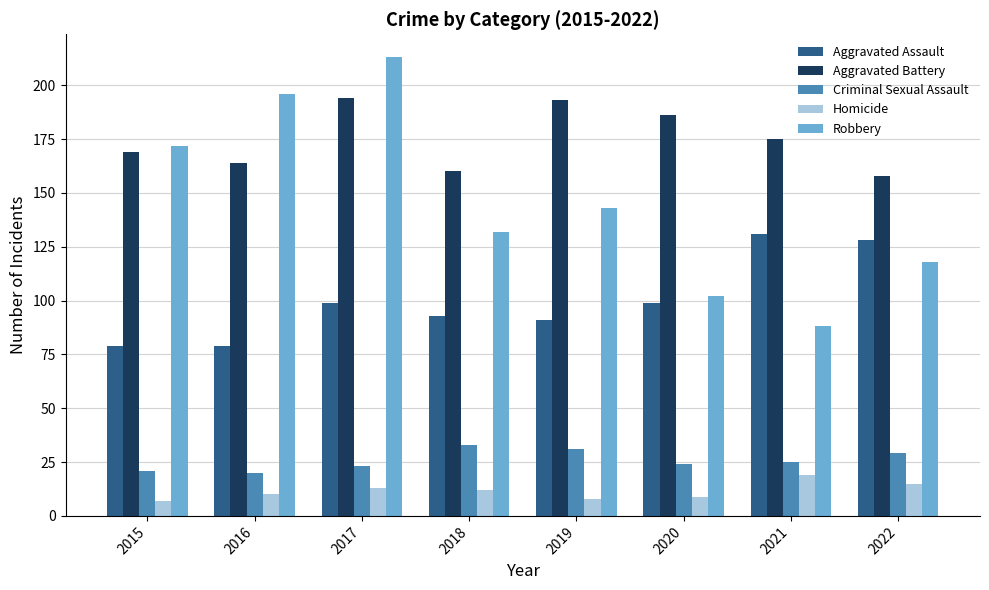

How many data points in Aggravated Battery are less than 175?

4